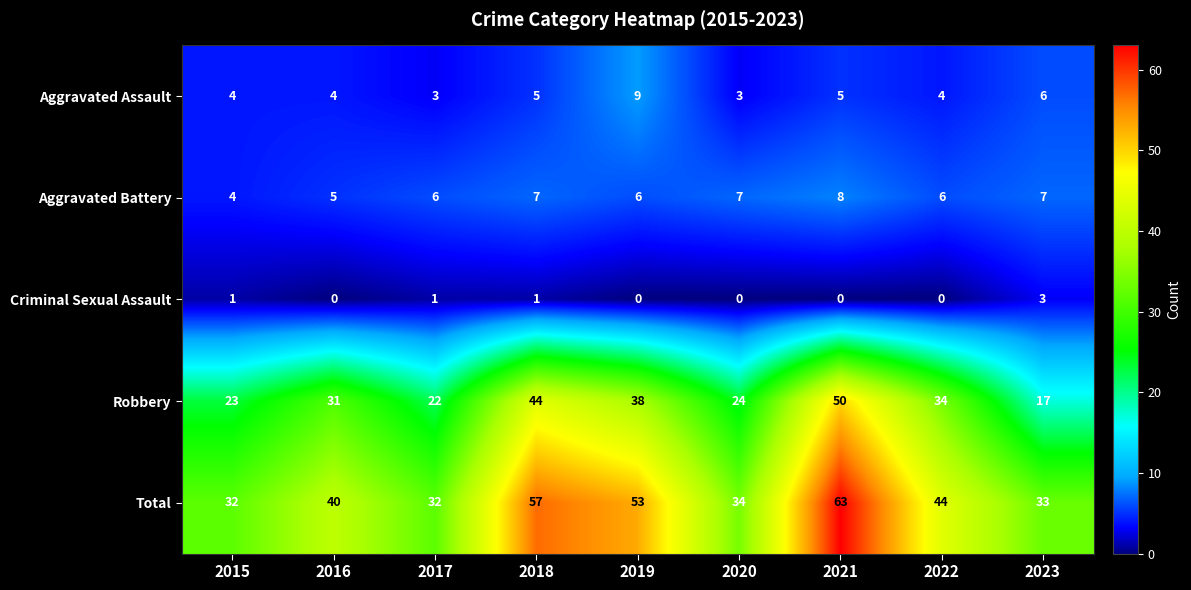

What is the sum of all Total values?

388